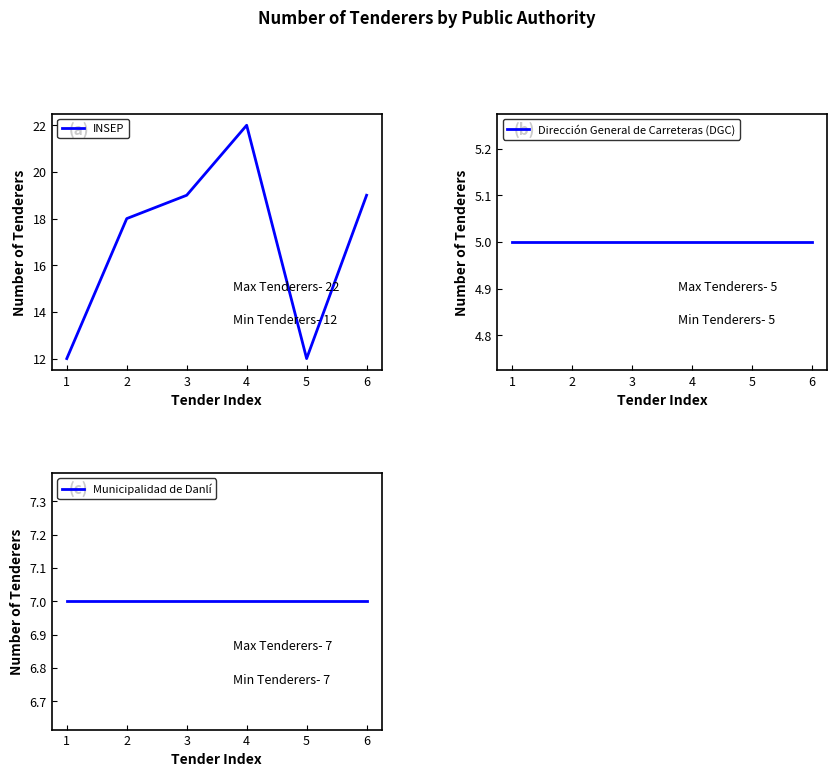

True or false: INSEP has a value of 12 at 1.

True